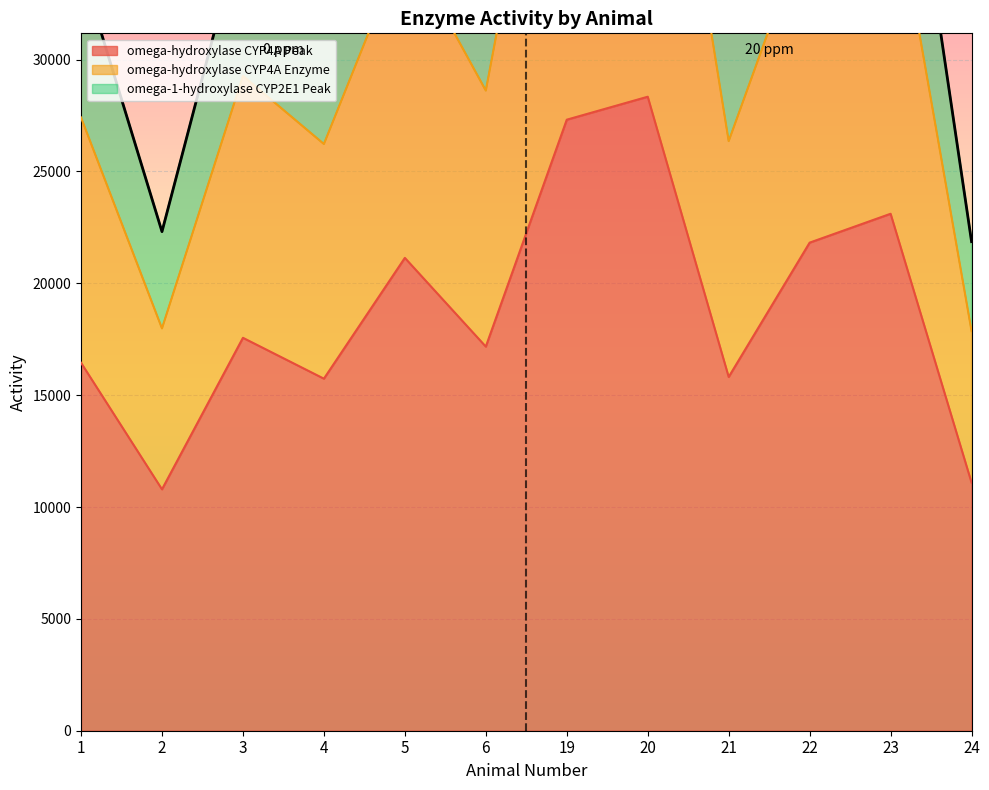

Which series changed the most between 5 and 24?

omega-hydroxylase CYP4A Enzyme